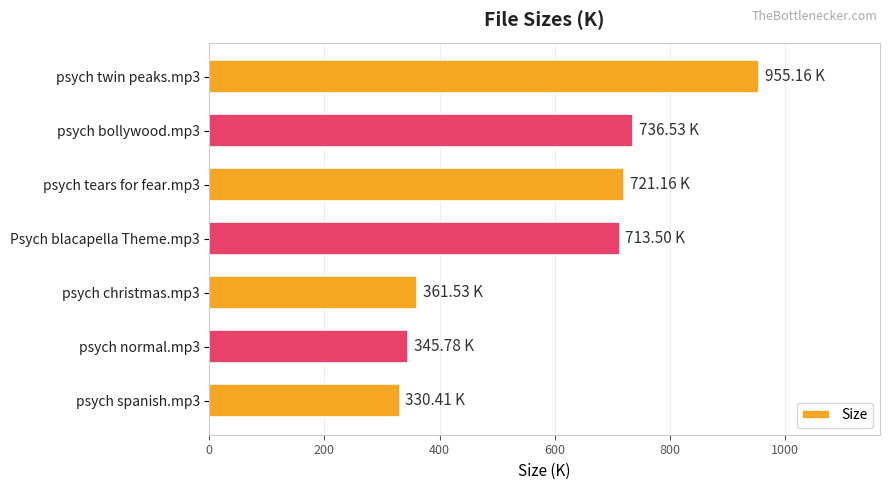

What is the difference between the values at psych normal.mp3 and psych tears for fear.mp3?

375.4